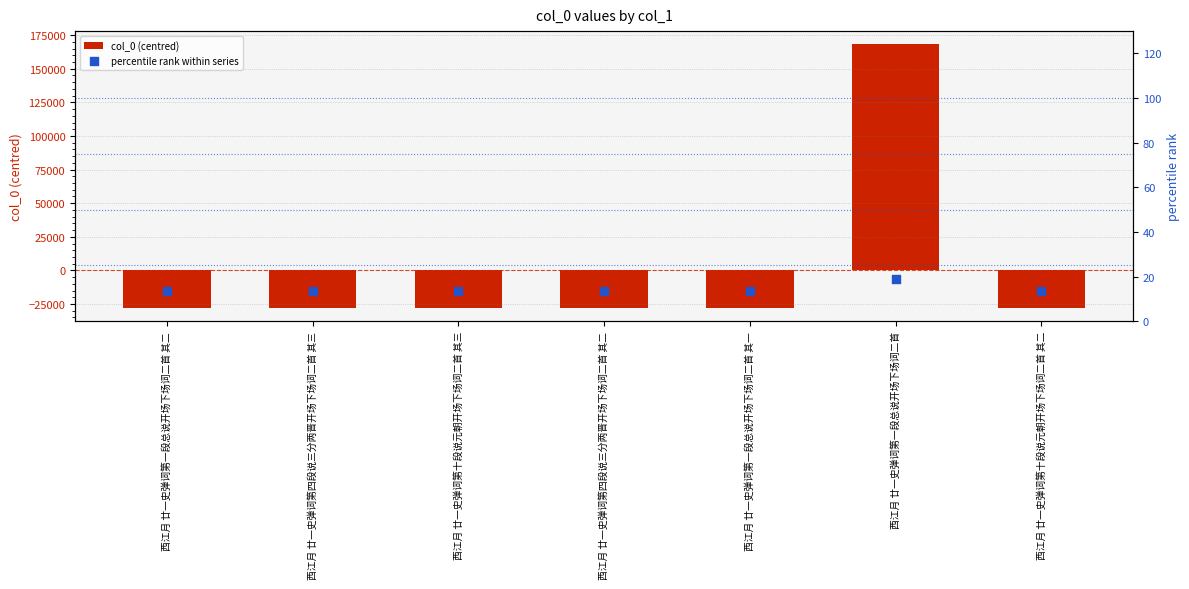

Is the value of percentile rank within series at 西江月 廿一史弹词第一段总说开场下场词二首 其一 greater than the value of col_0 (centred) at 西江月 廿一史弹词第一段总说开场下场词二首?

No